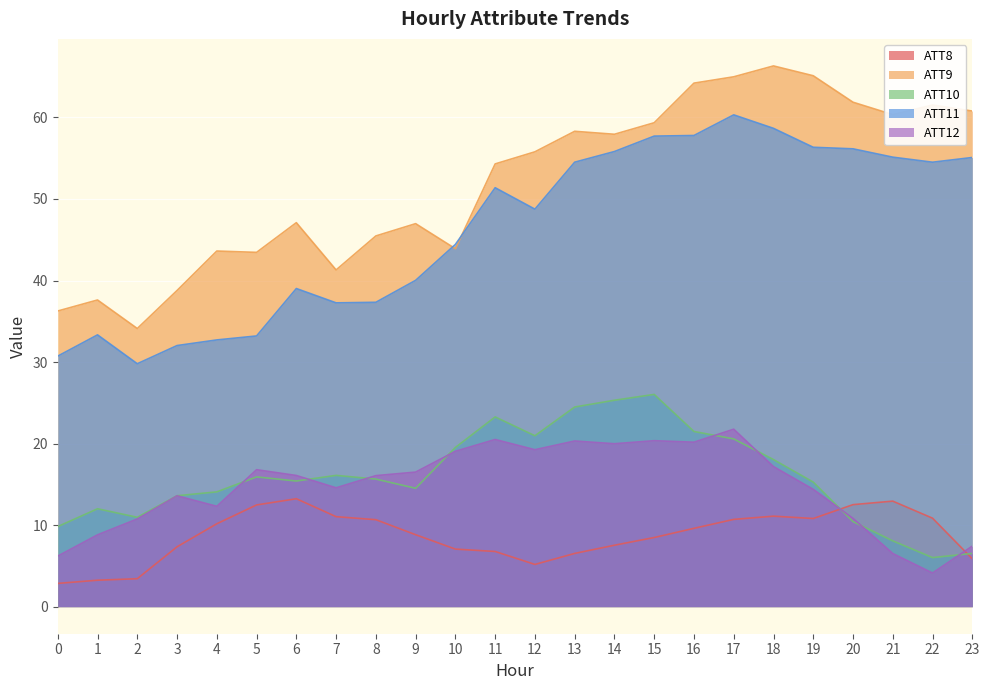

List the labels in order of ATT10 value, largest first.

15, 14, 13, 11, 16, 12, 17, 10, 18, 7, 5, 8, 6, 19, 9, 4, 3, 1, 2, 20, 0, 21, 23, 22